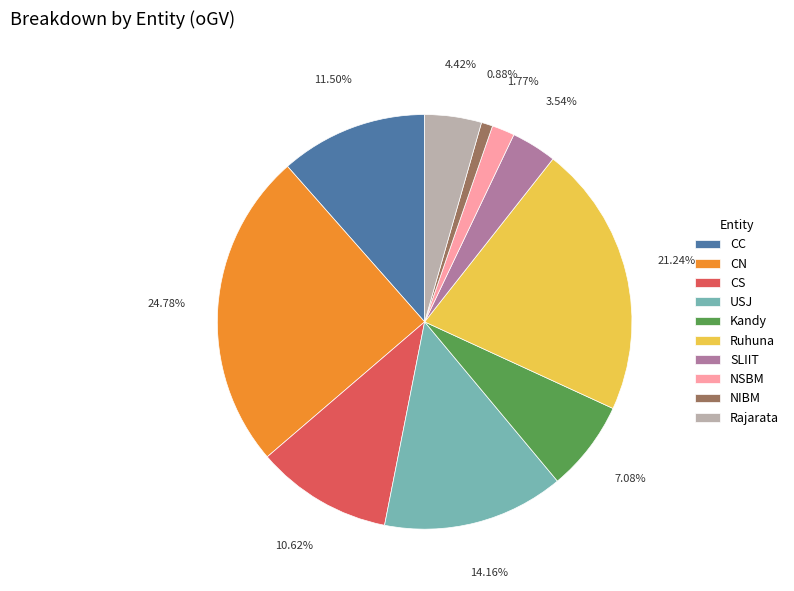

To the nearest percent, what is the average slice percentage?

10%